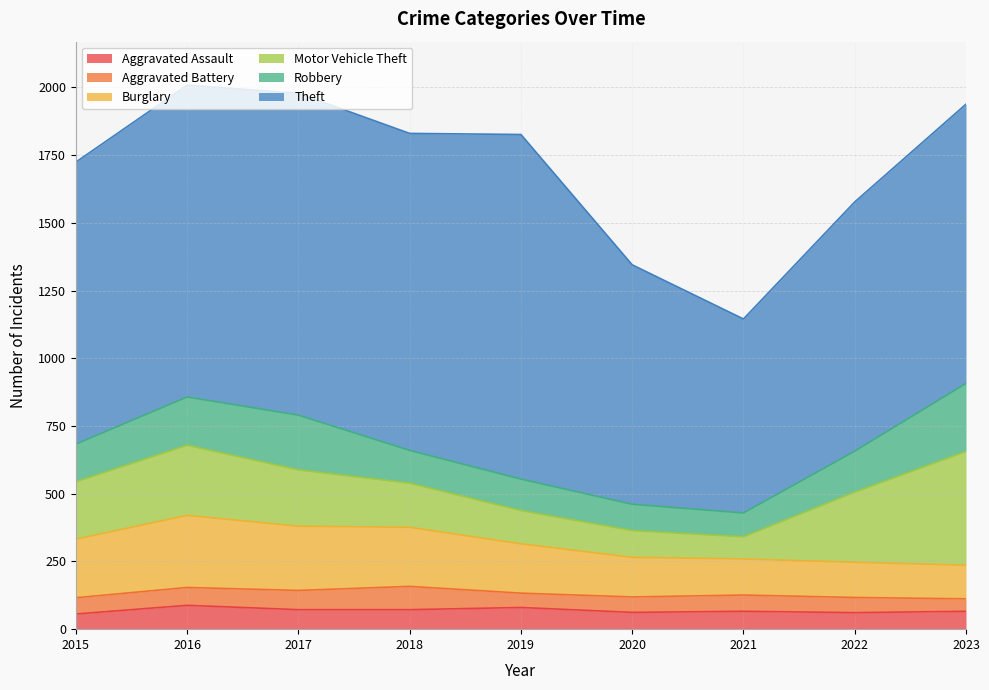

How many data points in Theft are less than 1041?

4